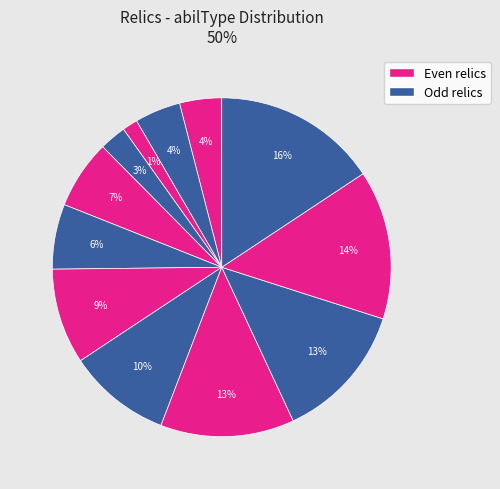

How many segments does this pie chart have?

12